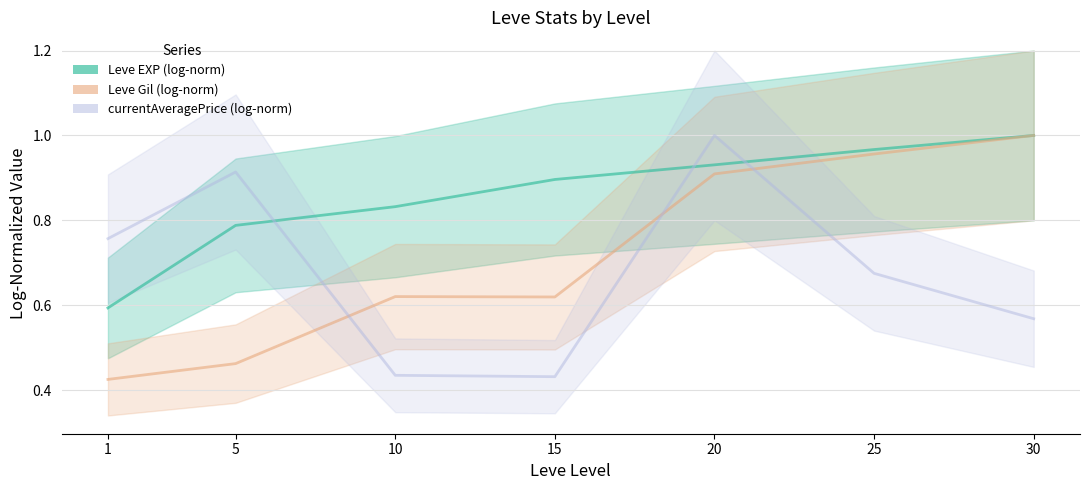

What is the value of the currentAveragePrice (log-norm) point at the 1st from the left?

0.8